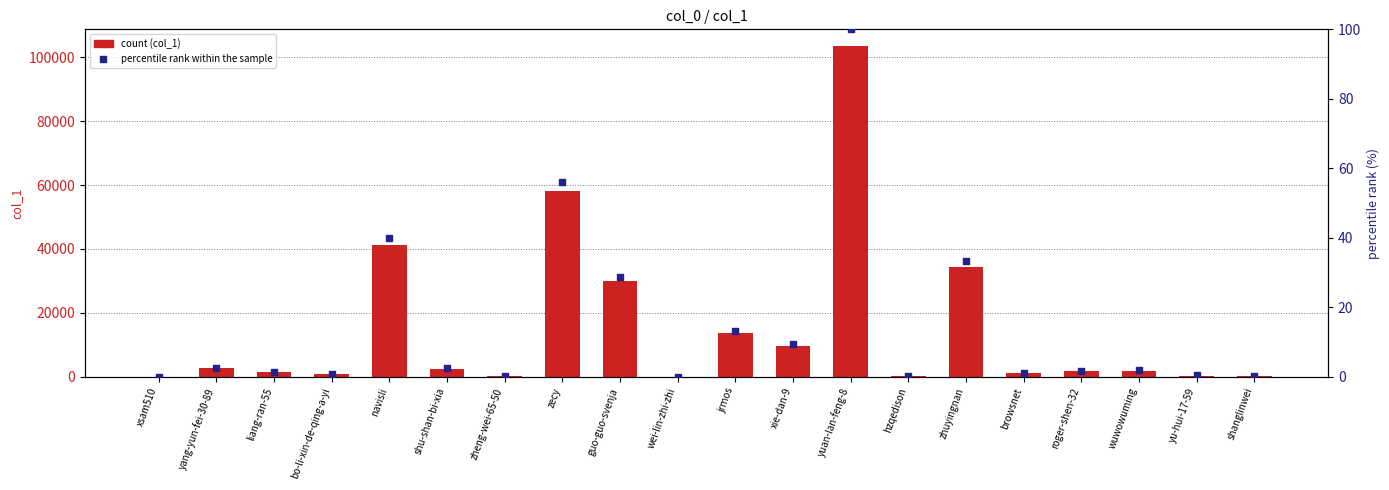

What are all the series names shown in the legend?

col_1, percentile rank within the sample